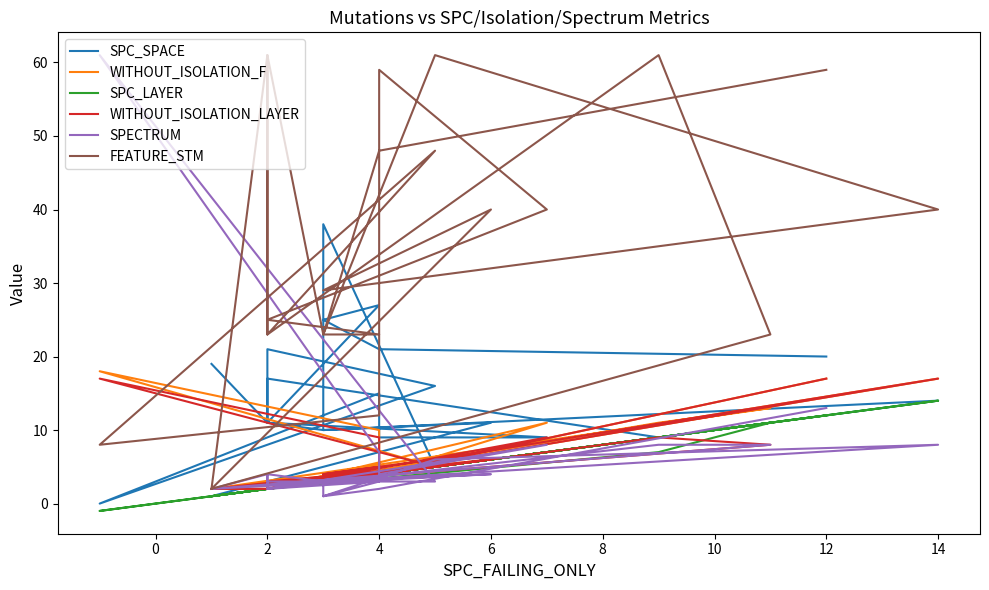

True or false: SPC_LAYER has more than 1 points higher than both neighbors.

True